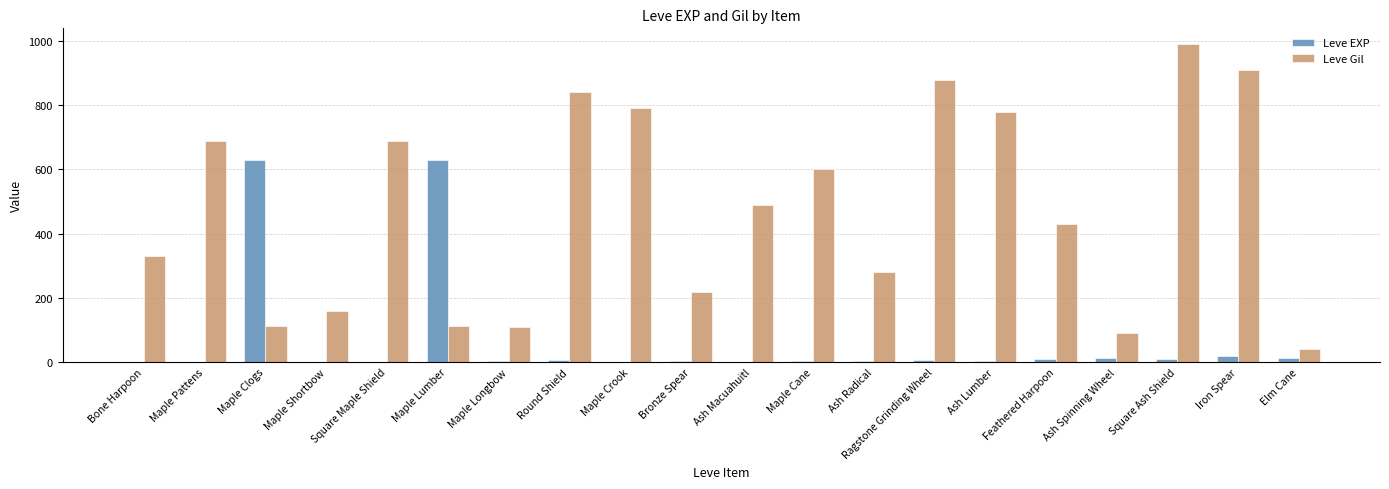

What value does the Leve Gil series have at Square Maple Shield?

690